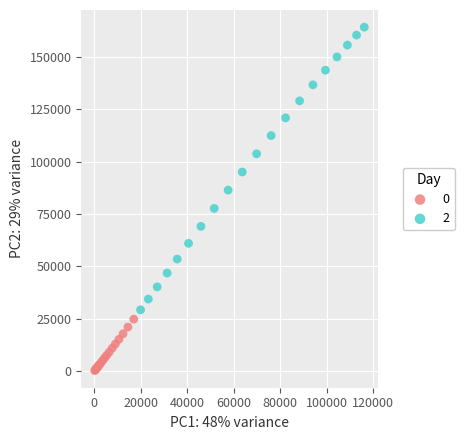

Which series reaches the minimum Y coordinate?

0